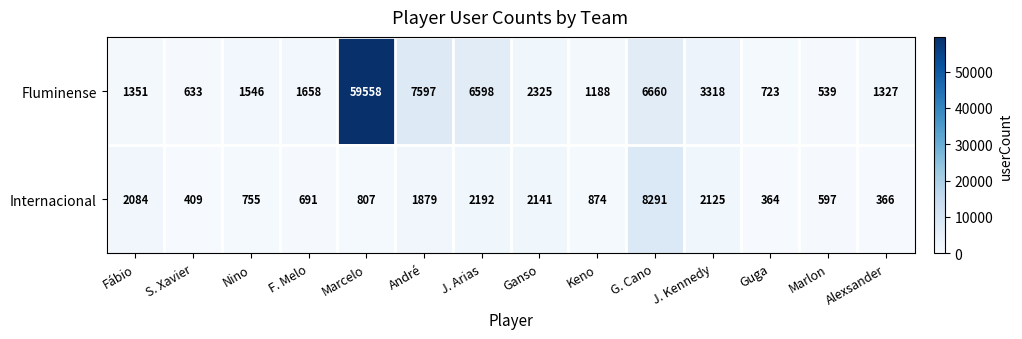

How many distinct data groups are displayed?

2